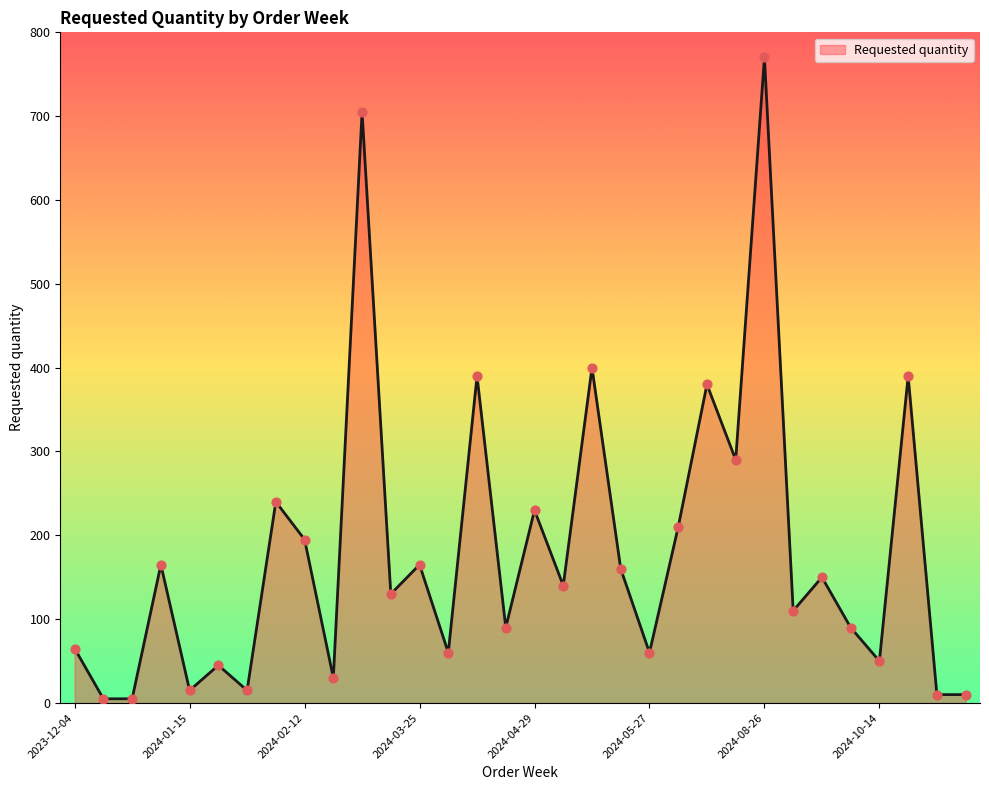

What is the greatest value displayed?

770